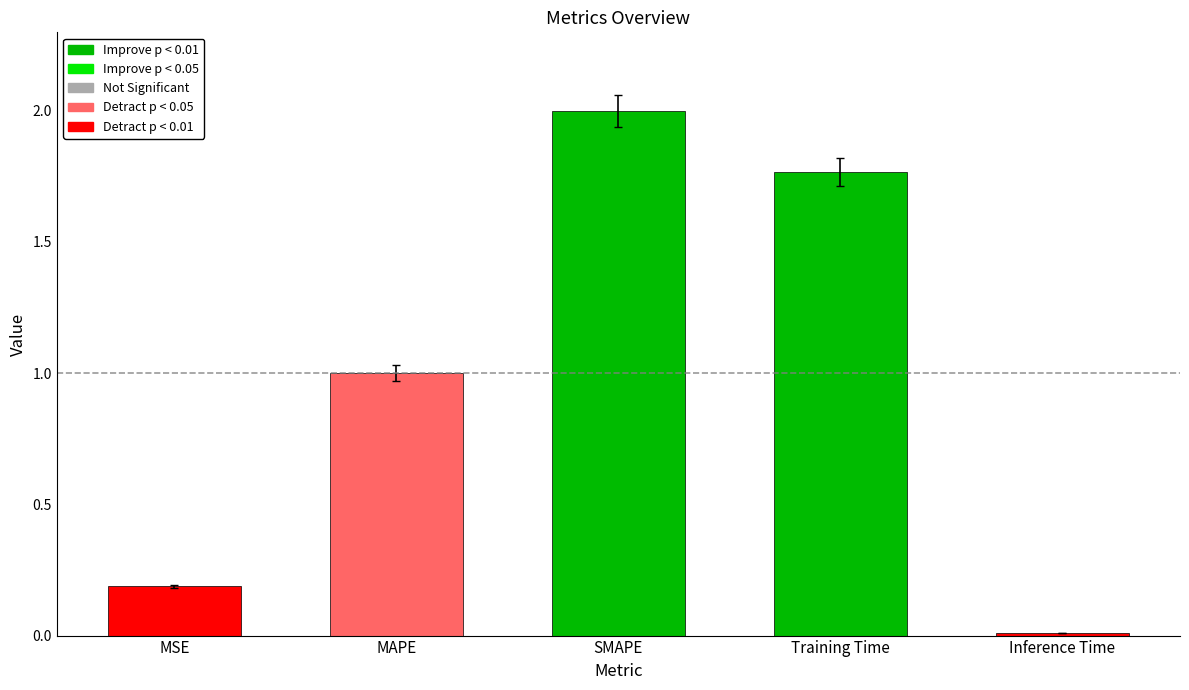

Which label corresponds to the smallest value in the chart?

Inference Time